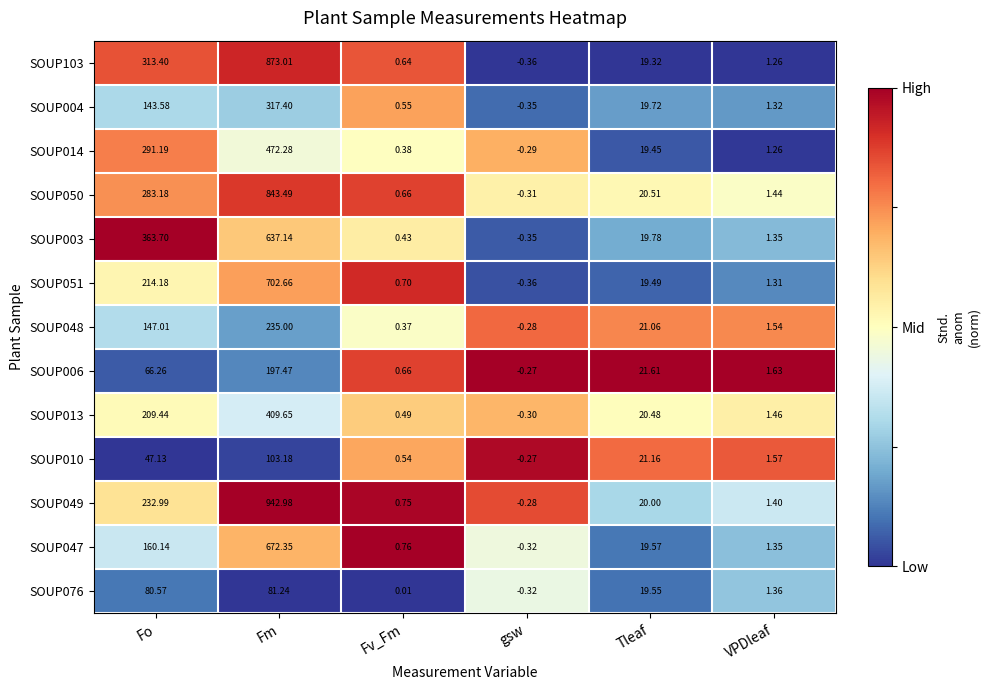

At which label does SOUP051 reach its minimum?

gsw